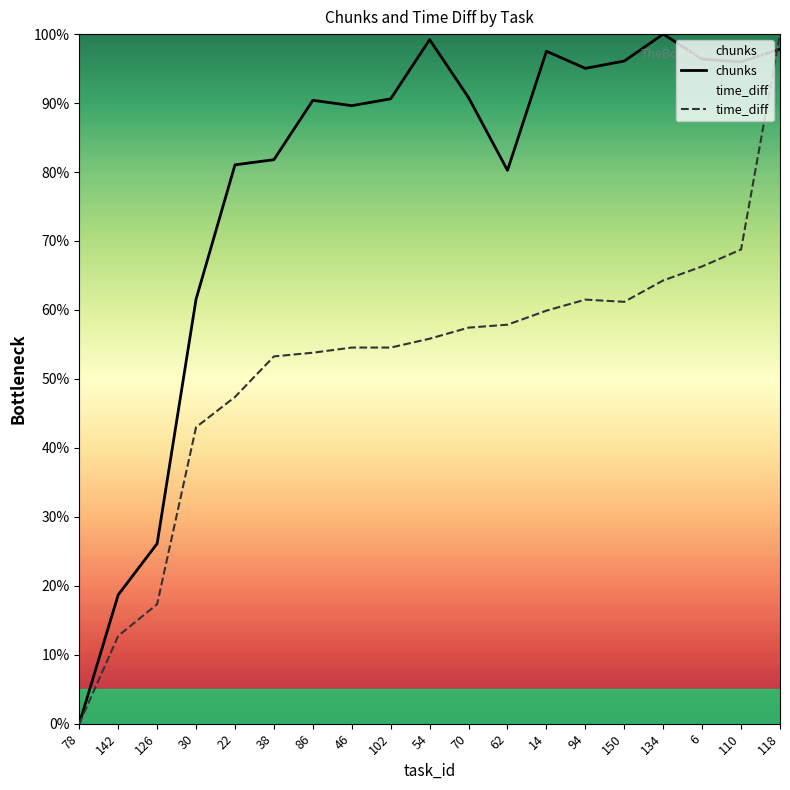

Reading left to right, what are all the values shown in this chart?

chunks: 0.0	18.7	26.1	61.6	81.0	81.8	90.4	89.6	90.6	99.2	90.8	80.2	97.5	95.0	96.1	100.0	96.4	96.0	97.8
time_diff: 0.0	12.7	17.3	43.0	47.4	53.3	53.8	54.5	54.5	55.8	57.4	57.9	59.9	61.5	61.2	64.3	66.3	68.8	100.0